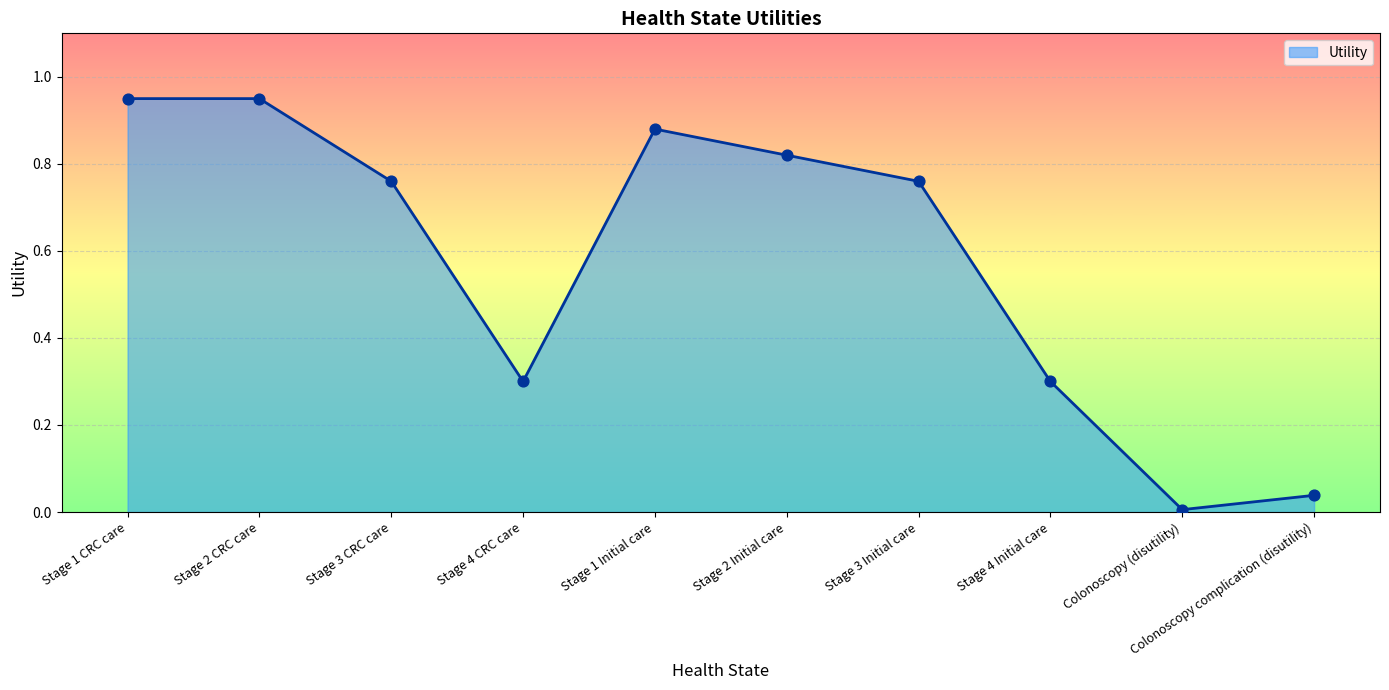

Which has a higher value, Stage 2 Initial care or Colonoscopy (disutility)?

Stage 2 Initial care